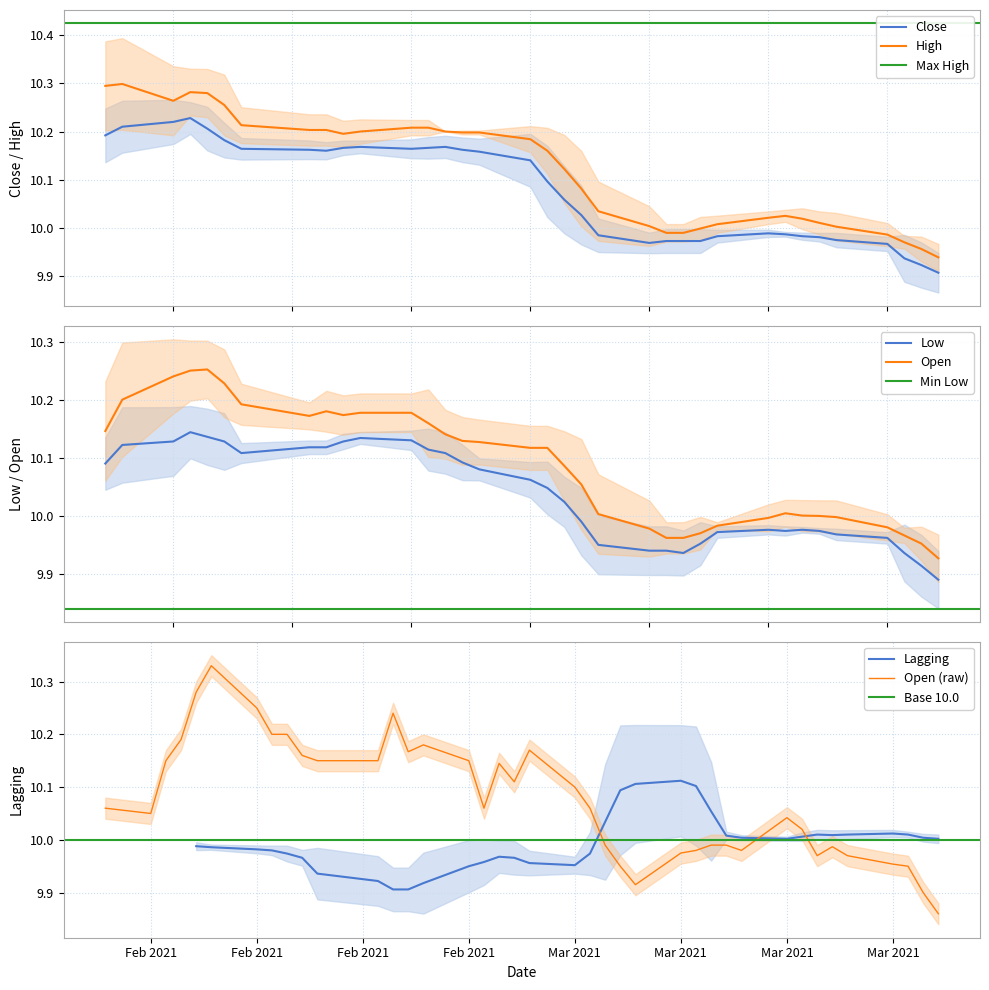

True or false: Close and High cross at least once.

False